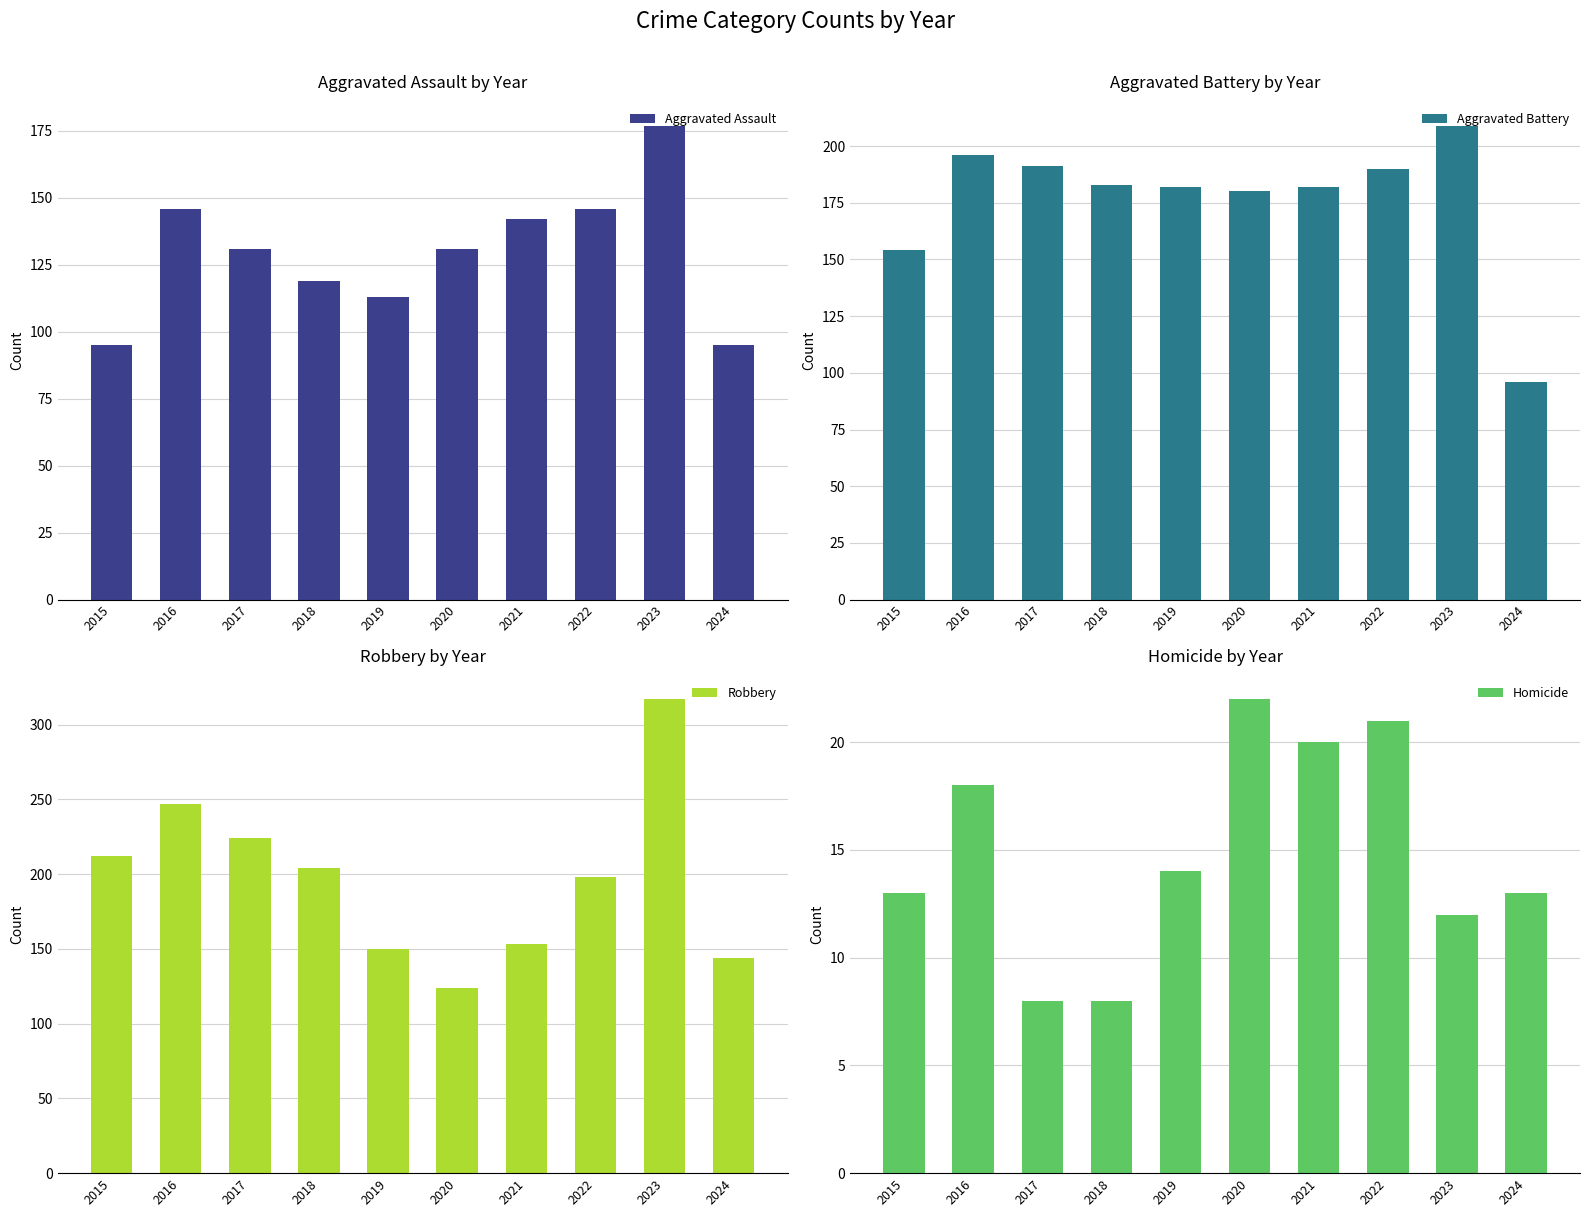

True or false: Aggravated Battery has a value of 191 at 2017.

True